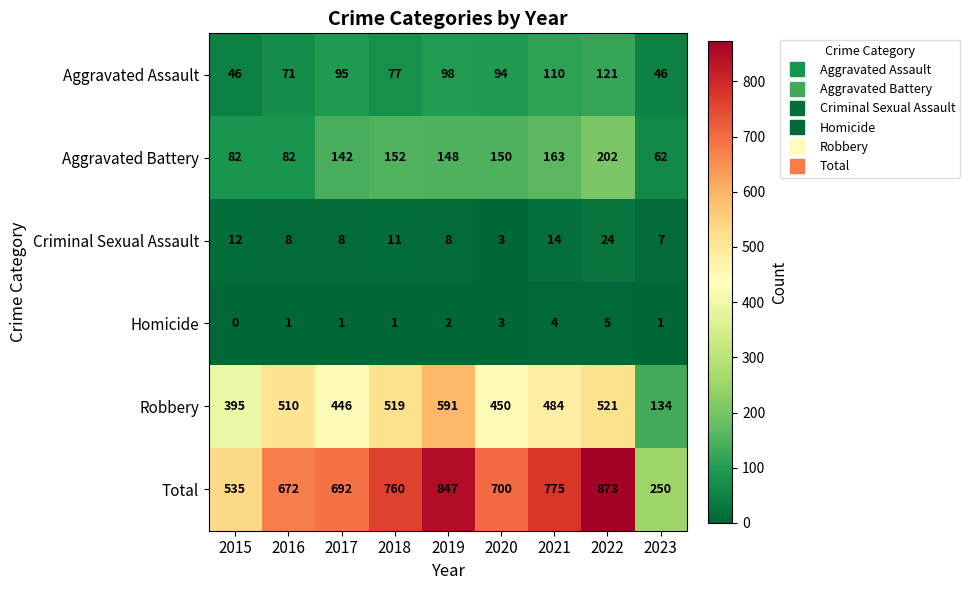

Count the number of categories in the chart.

9